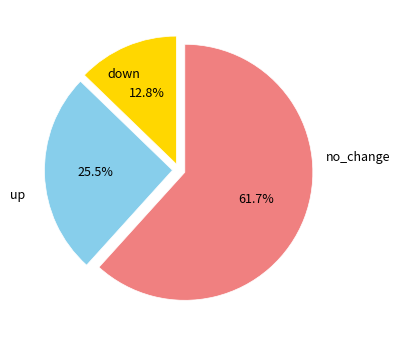

Does any single category account for the majority?

Yes